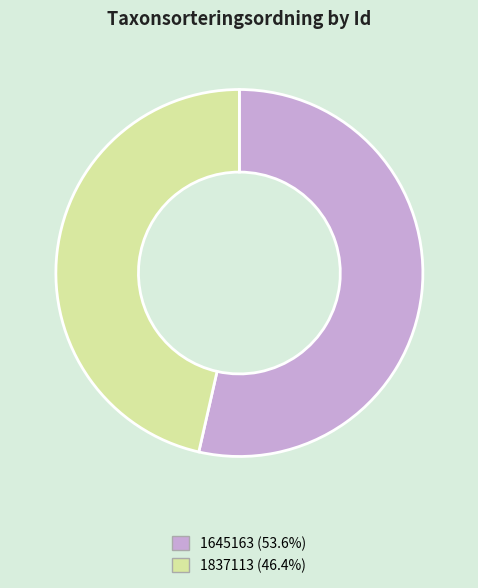

Does 1837113 account for over 50% of the chart?

No